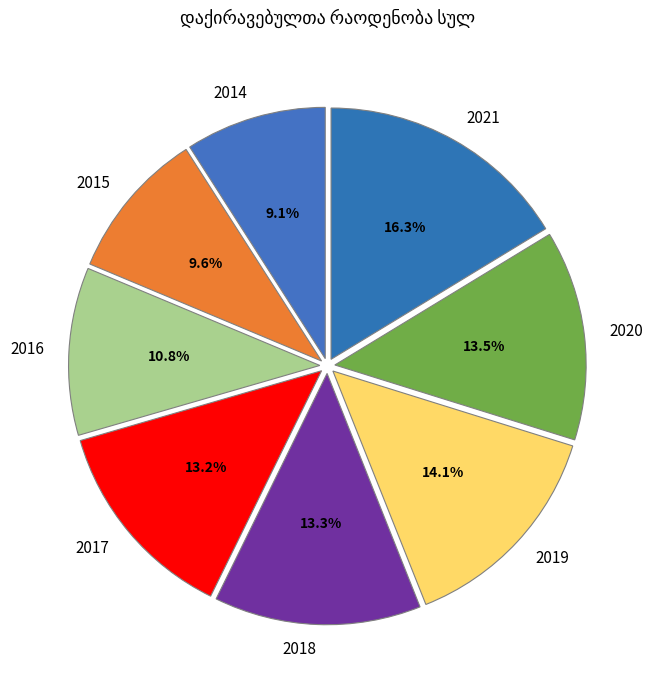

Between 2021 and 2014, which is larger?

2021